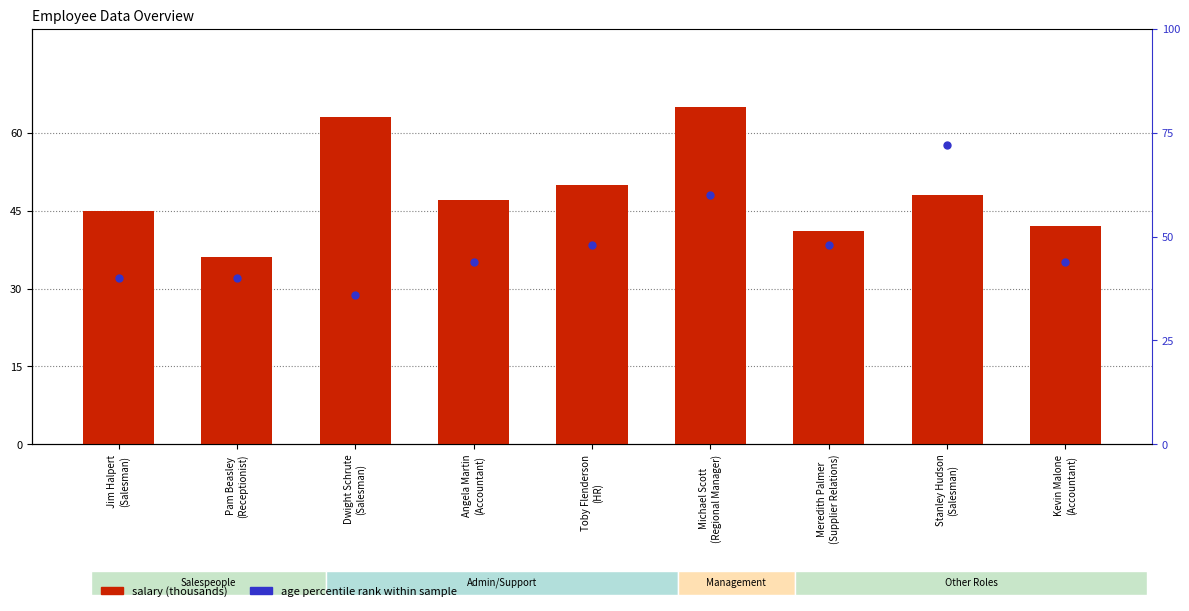

Which series contains the lowest Y value?

salary (thousands)